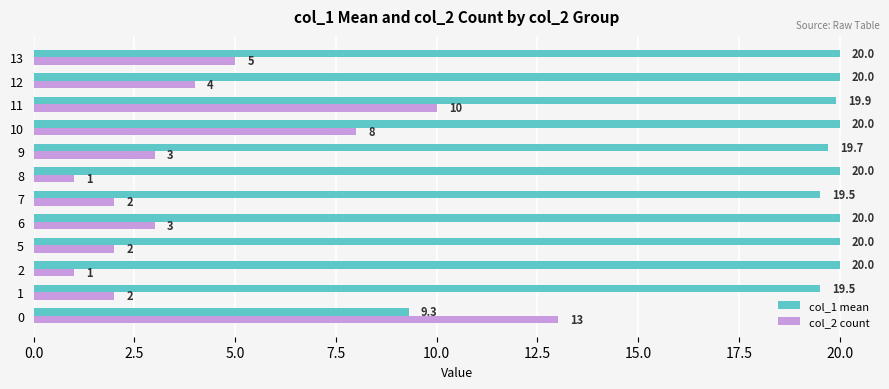

Is the value of col_1 mean at 5 greater than the value of col_2 count at 8?

Yes